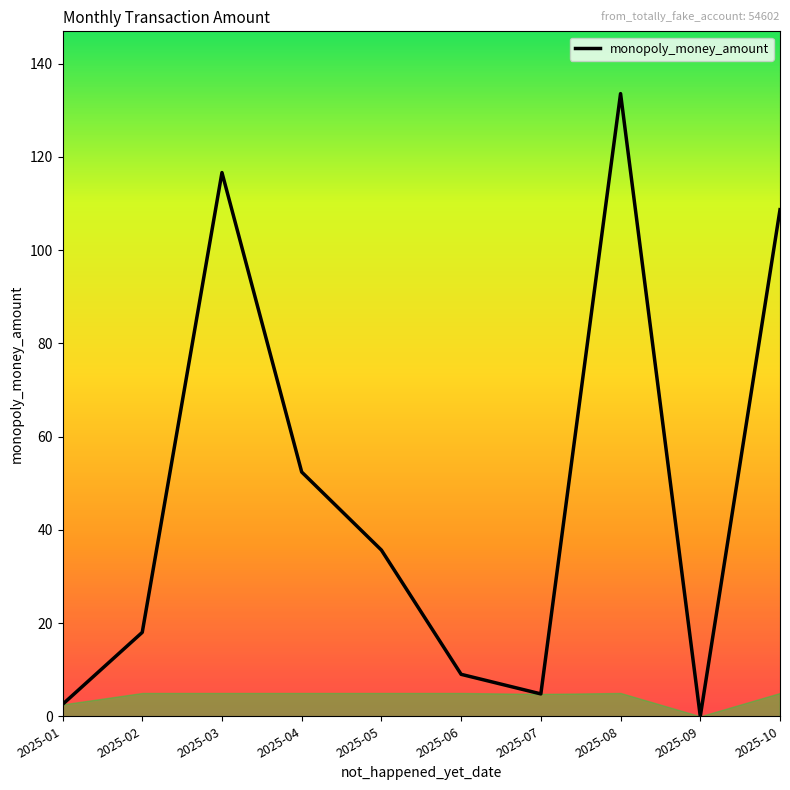

What is the maximum value shown in the chart?

133.6